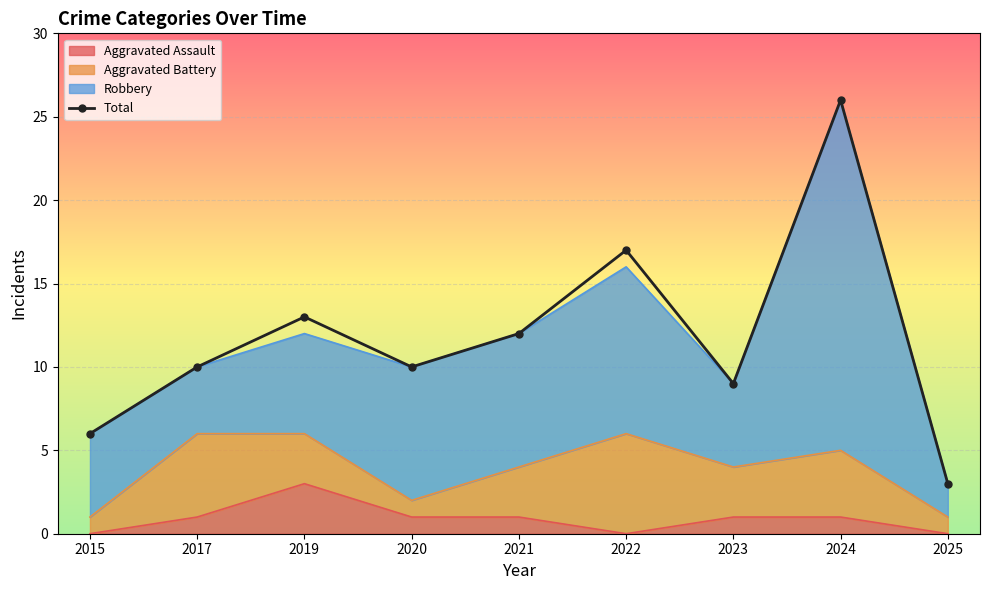

At which category does the data reach its first local peak?

2019